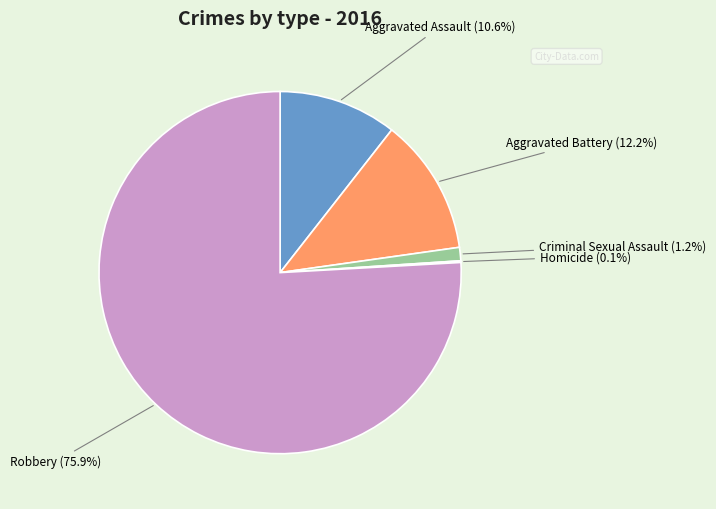

What is the ratio of the value at Robbery to the value at Aggravated Assault?

7.2